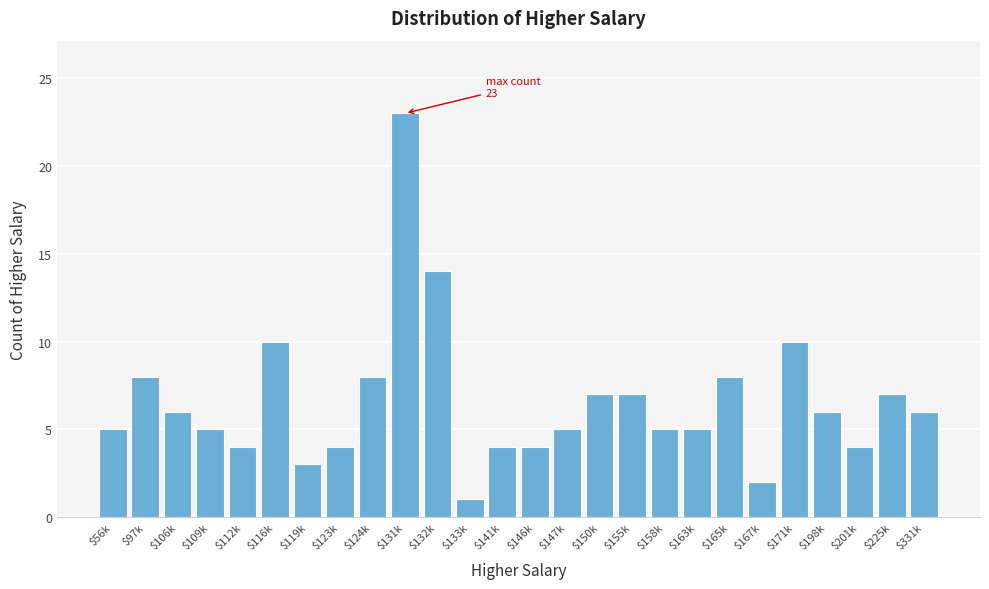

Reading left to right, transcribe all the data shown in this chart.

5	8	6	5	4	10	3	4	8	23	14	1	4	4	5	7	7	5	5	8	2	10	6	4	7	6